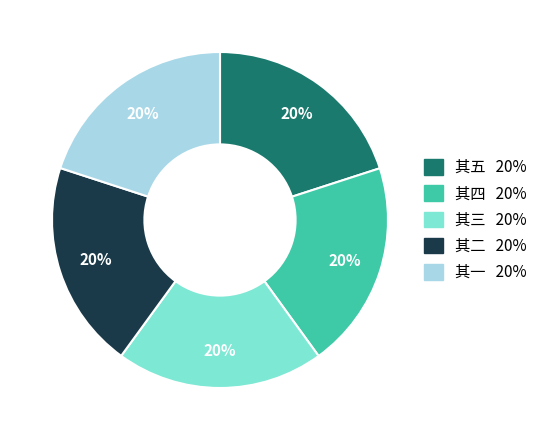

Is there any slice that represents more than half of the pie?

No